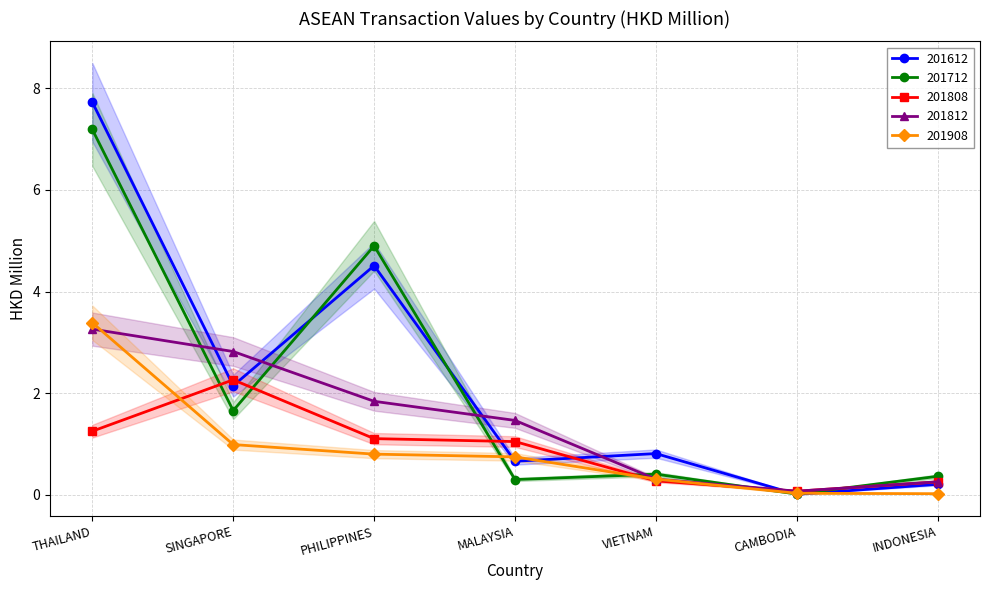

Reading right to left, list all the values displayed in this chart.

201612: INDONESIA=0.2	CAMBODIA=0.0	VIETNAM=0.8	MALAYSIA=0.7	PHILIPPINES=4.5	SINGAPORE=2.1	THAILAND=7.7
201712: INDONESIA=0.4	CAMBODIA=0.0	VIETNAM=0.4	MALAYSIA=0.3	PHILIPPINES=4.9	SINGAPORE=1.7	THAILAND=7.2
201808: INDONESIA=0.3	CAMBODIA=0.1	VIETNAM=0.3	MALAYSIA=1.0	PHILIPPINES=1.1	SINGAPORE=2.3	THAILAND=1.3
201812: INDONESIA=0.3	CAMBODIA=0.1	VIETNAM=0.3	MALAYSIA=1.5	PHILIPPINES=1.8	SINGAPORE=2.8	THAILAND=3.3
201908: INDONESIA=0.0	CAMBODIA=0.0	VIETNAM=0.3	MALAYSIA=0.7	PHILIPPINES=0.8	SINGAPORE=1.0	THAILAND=3.4